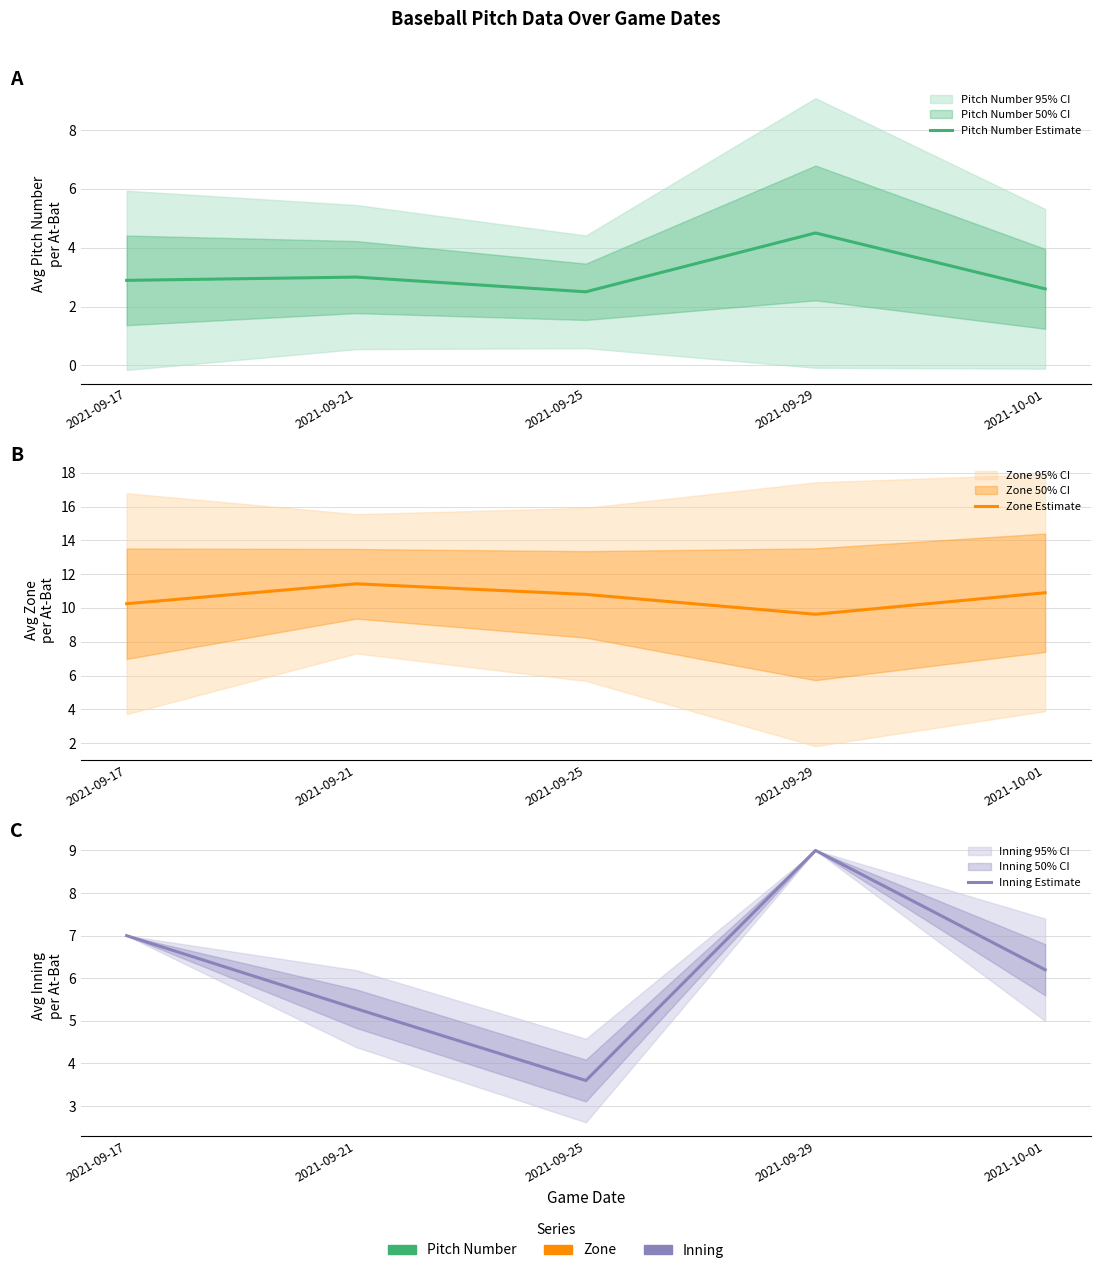

List the series in order of their overall mean, lowest first.

Pitch Number Estimate, Inning Estimate, Zone Estimate